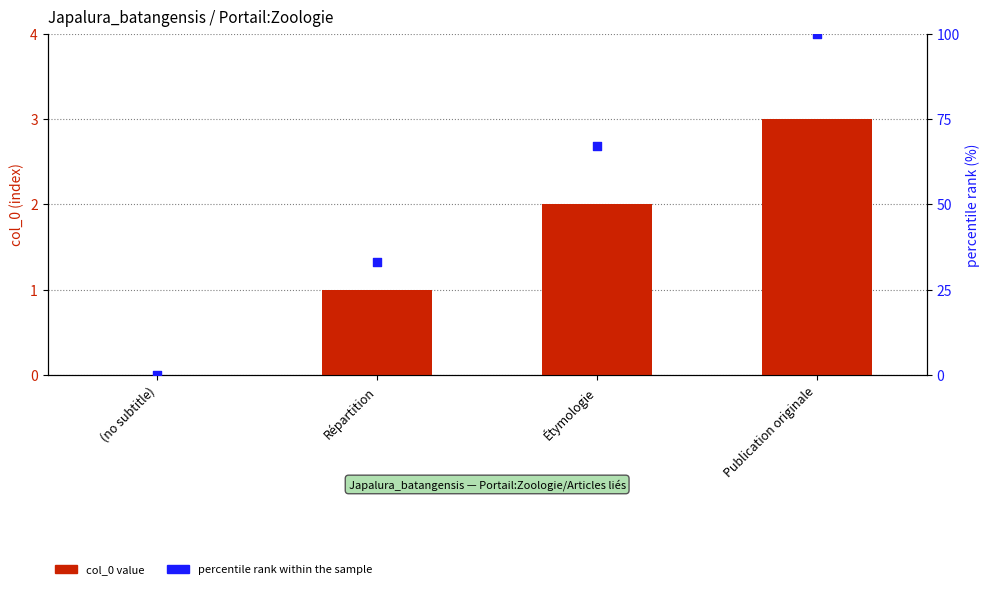

Which series has the largest Y range (max minus min)?

percentile rank within the sample